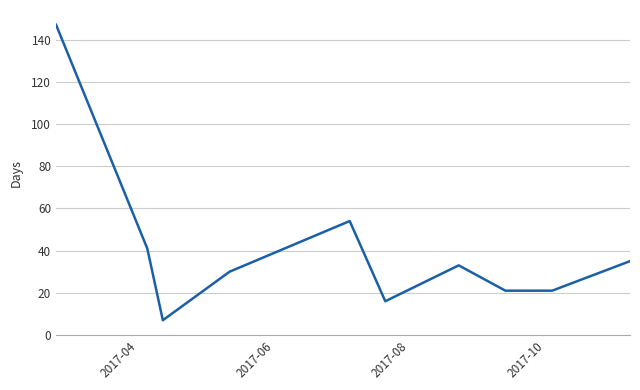

What is the difference between the maximum and minimum values?

140